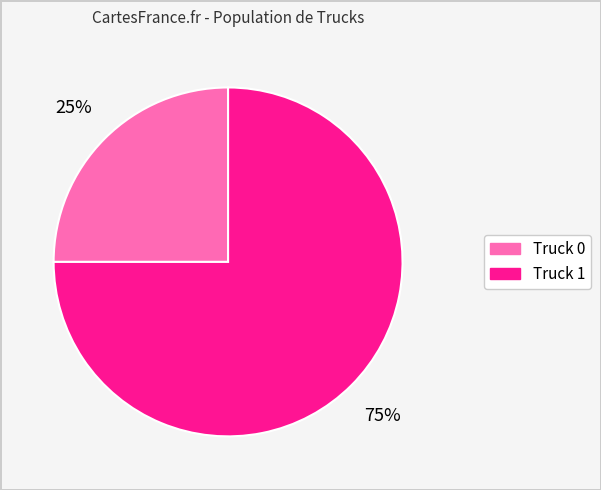

Does Truck 0 account for over 50% of the chart?

No